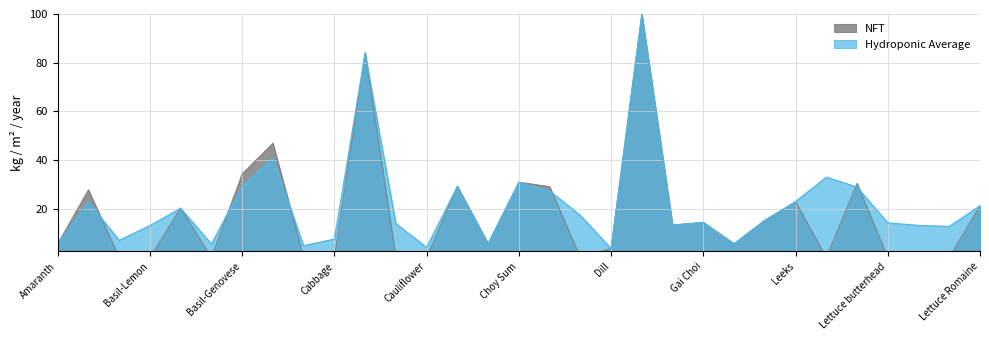

Does the chart have visible grid lines?

Yes